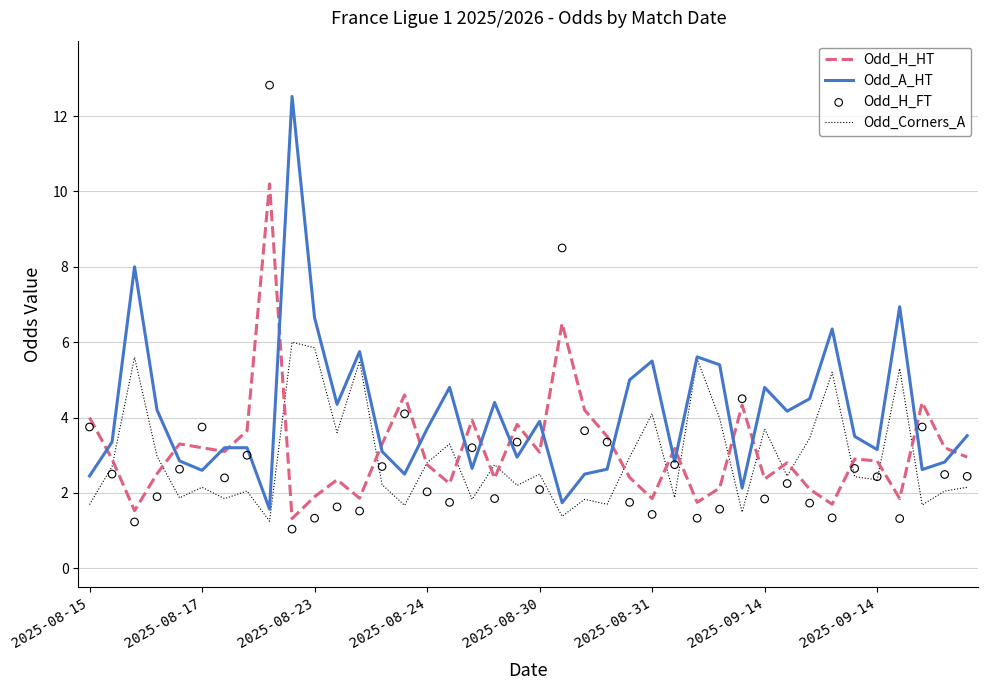

What is the total value across all series at 24?

12.1